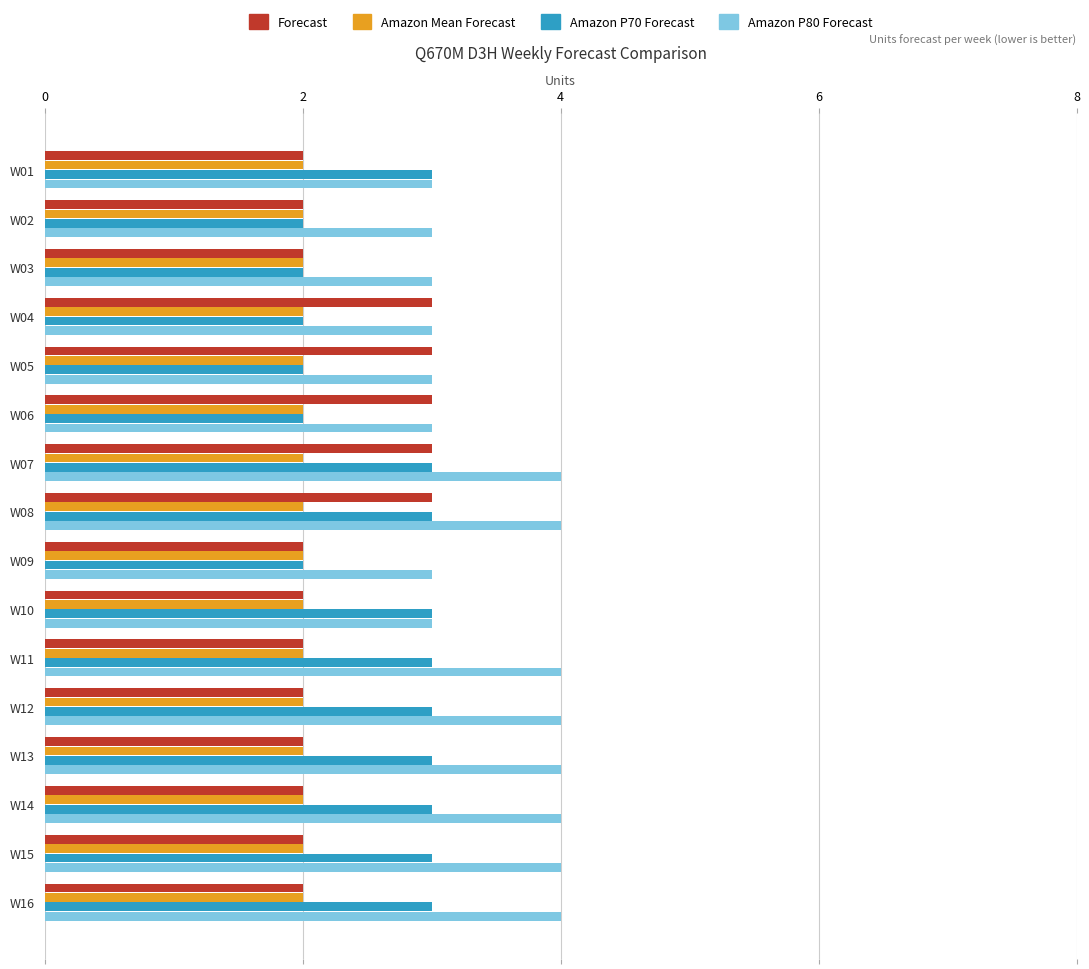

How many data points does each series have?

16